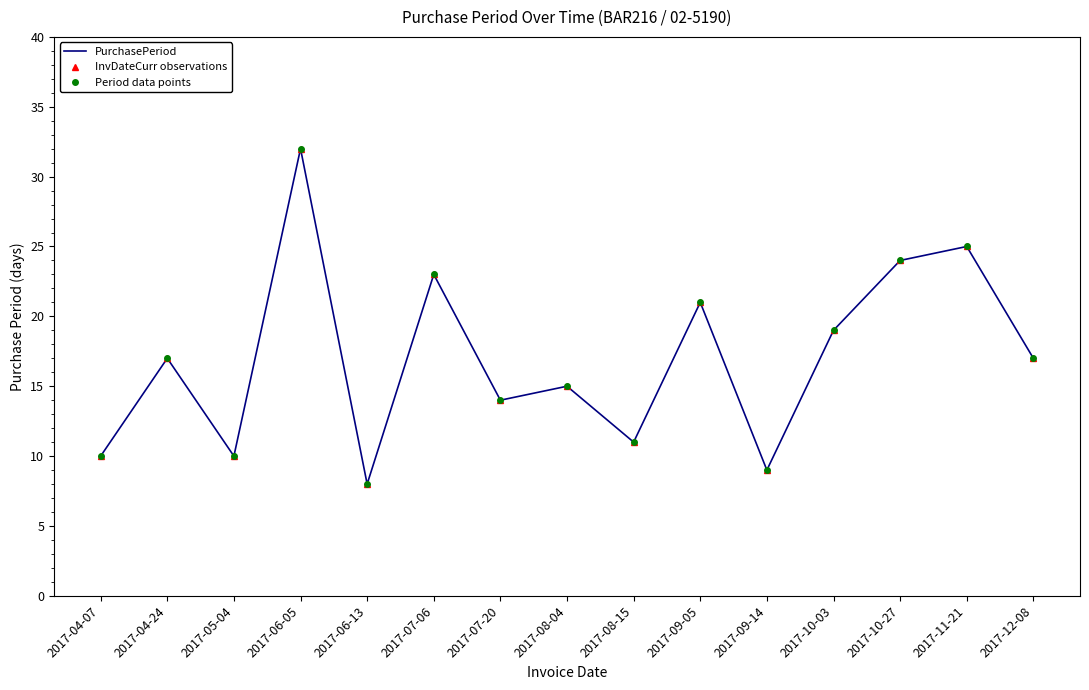

Which has a higher value, 2017-09-05 or 2017-10-03?

2017-09-05